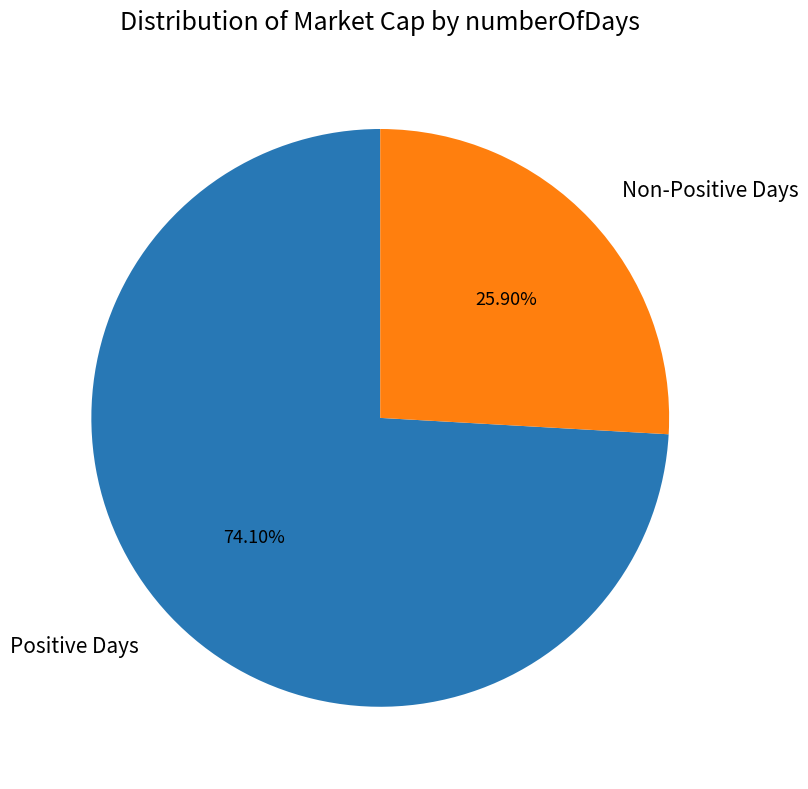

To the nearest percent, what is the average slice percentage?

50%